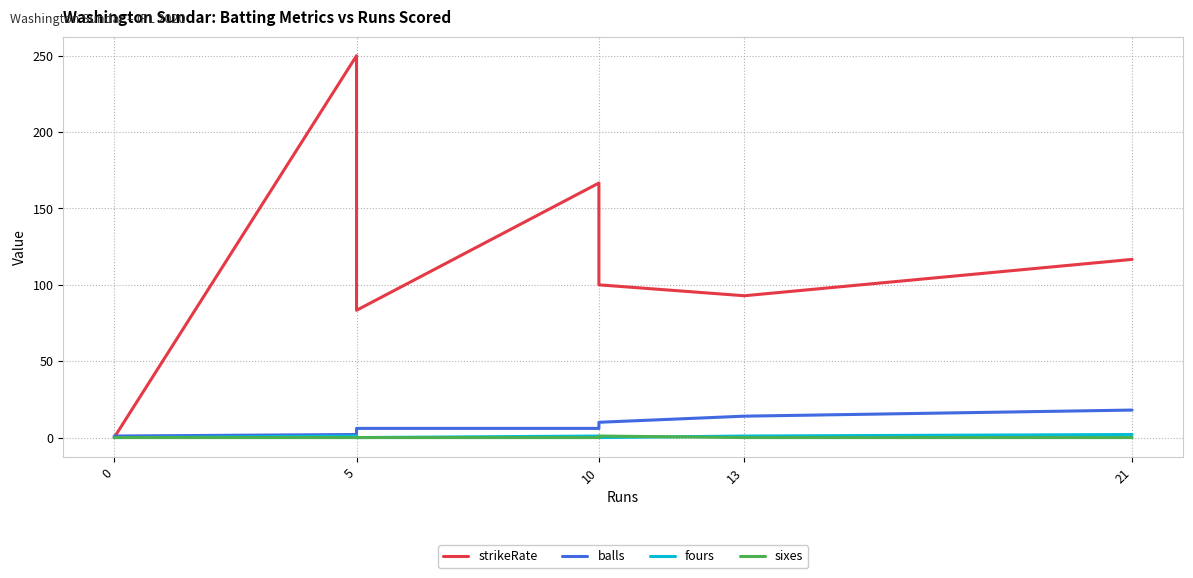

List the series in order of their peak value, lowest first.

sixes, fours, balls, strikeRate